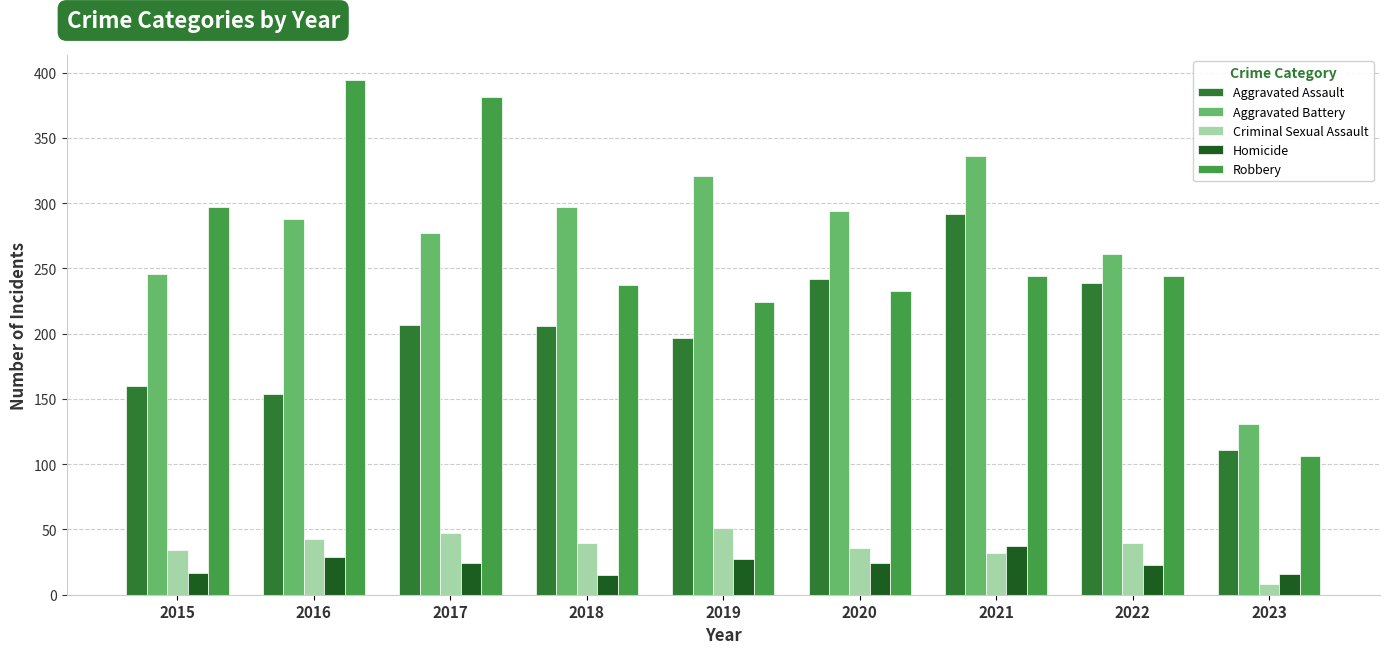

Is the value of Criminal Sexual Assault at 2021 greater than the value of Aggravated Battery at 2019?

No